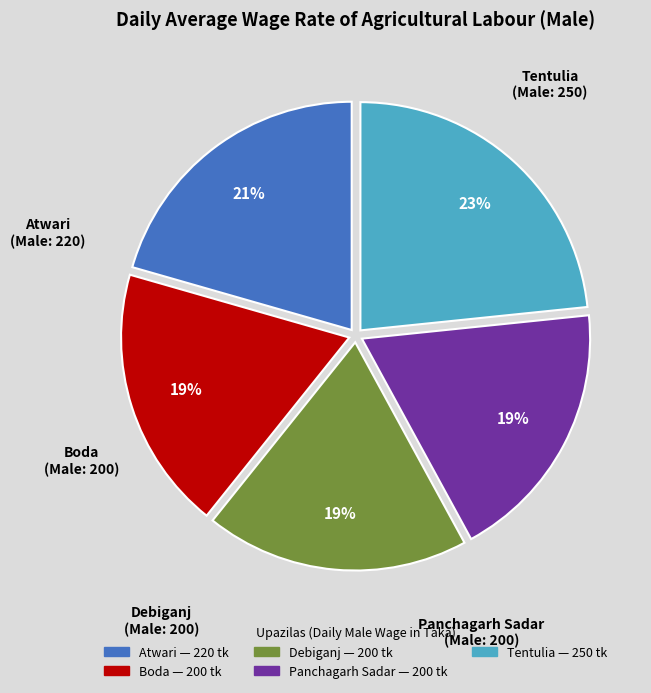

To the nearest percent, what is the average slice percentage?

20%